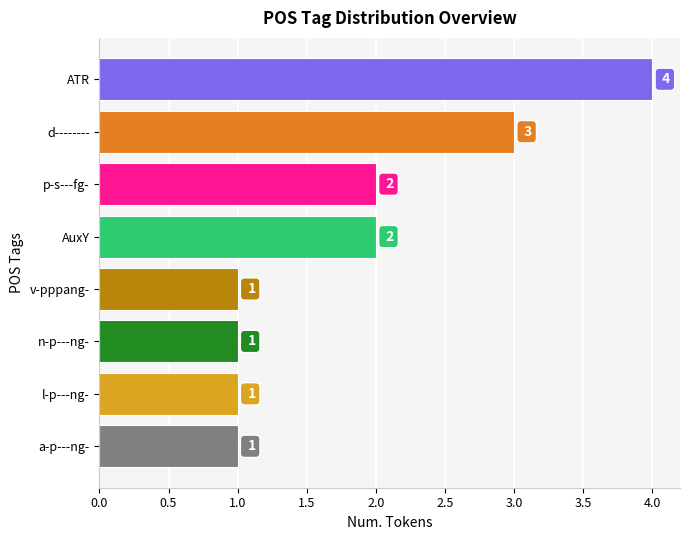

Reading top to bottom, what are all the values shown in this chart?

ATR=4	d--------=3	p-s---fg-=2	AuxY=2	v-pppang-=1	n-p---ng-=1	l-p---ng-=1	a-p---ng-=1